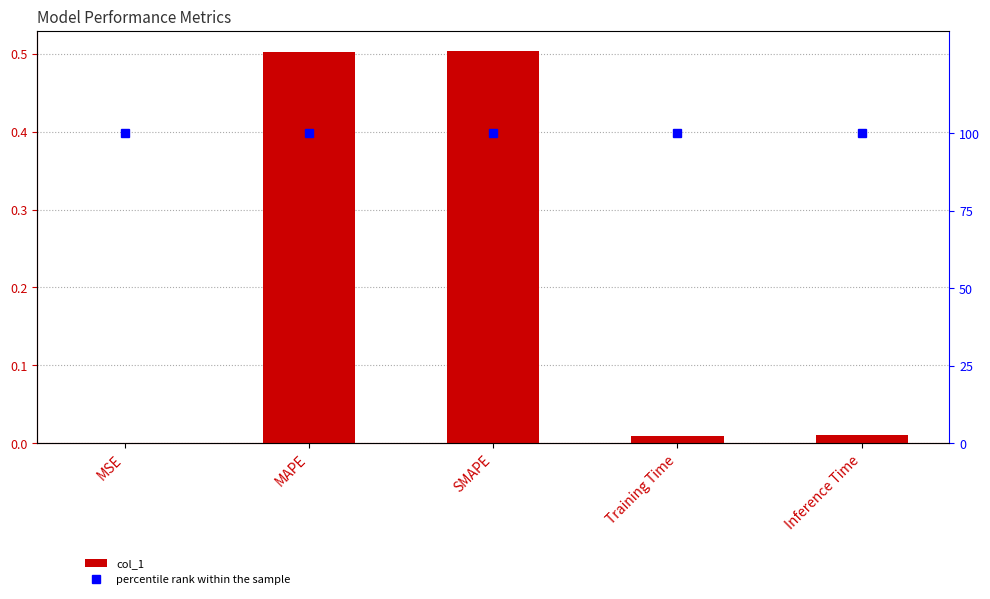

What value does the percentile rank within the sample series have at SMAPE?

100.0